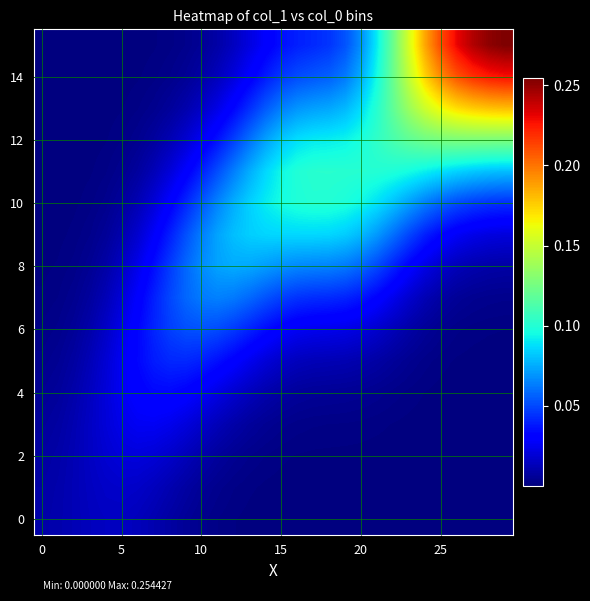

Reading right to left, extract all data points from this chart.

row_0: 0.0	0.0	0.0	0.0	0.0	0.0	0.0	0.0	0.0	0.0	0.0	0.0	0.0	0.0	0.0	0.0	0.0	0.0	0.0	0.0	0.0	0.0	0.0	0.0	0.0	0.0	0.0	0.0	0.0	0.0
row_1: 0.0	0.0	0.0	0.0	0.0	0.0	0.0	0.0	0.0	0.0	0.0	0.0	0.0	0.0	0.0	0.0	0.0	0.0	0.0	0.0	0.0	0.0	0.0	0.0	0.0	0.0	0.0	0.0	0.0	0.0
row_2: 0.0	0.0	0.0	0.0	0.0	0.0	0.0	0.0	0.0	0.0	0.0	0.0	0.0	0.0	0.0	0.0	0.0	0.0	0.0	0.0	0.0	0.0	0.0	0.0	0.0	0.0	0.0	0.0	0.0	0.0
row_3: 0.0	0.0	0.0	0.0	0.0	0.0	0.0	0.0	0.0	0.0	0.0	0.0	0.0	0.0	0.0	0.0	0.0	0.0	0.0	0.0	0.0	0.0	0.0	0.0	0.0	0.0	0.0	0.0	0.0	0.0
row_4: 0.0	0.0	0.0	0.0	0.0	0.0	0.0	0.0	0.0	0.0	0.0	0.0	0.0	0.0	0.0	0.0	0.0	0.0	0.0	0.0	0.0	0.0	0.0	0.0	0.0	0.0	0.0	0.0	0.0	0.0
row_5: 0.0	0.0	0.0	0.0	0.0	0.0	0.0	0.0	0.0	0.0	0.0	0.0	0.0	0.0	0.0	0.0	0.0	0.0	0.0	0.0	0.0	0.0	0.0	0.0	0.0	0.0	0.0	0.0	0.0	0.0
row_6: 0.0	0.0	0.0	0.0	0.0	0.0	0.0	0.0	0.0	0.0	0.0	0.0	0.0	0.0	0.0	0.0	0.0	0.0	0.1	0.1	0.1	0.0	0.0	0.0	0.0	0.0	0.0	0.0	0.0	0.0
row_7: 0.0	0.0	0.0	0.0	0.0	0.0	0.0	0.0	0.0	0.0	0.0	0.0	0.0	0.0	0.0	0.1	0.1	0.1	0.1	0.1	0.1	0.0	0.0	0.0	0.0	0.0	0.0	0.0	0.0	0.0
row_8: 0.0	0.0	0.0	0.0	0.0	0.0	0.0	0.0	0.0	0.1	0.1	0.1	0.1	0.1	0.1	0.1	0.1	0.1	0.1	0.1	0.1	0.0	0.0	0.0	0.0	0.0	0.0	0.0	0.0	0.0
row_9: 0.0	0.0	0.0	0.0	0.0	0.0	0.0	0.1	0.1	0.1	0.1	0.1	0.1	0.1	0.1	0.1	0.1	0.1	0.1	0.1	0.1	0.0	0.0	0.0	0.0	0.0	0.0	0.0	0.0	0.0
row_10: 0.0	0.0	0.0	0.1	0.1	0.1	0.1	0.1	0.1	0.1	0.1	0.1	0.1	0.1	0.1	0.1	0.1	0.1	0.1	0.1	0.0	0.0	0.0	0.0	0.0	0.0	0.0	0.0	0.0	0.0
row_11: 0.1	0.1	0.1	0.1	0.1	0.1	0.1	0.1	0.1	0.1	0.1	0.1	0.1	0.1	0.1	0.1	0.1	0.1	0.1	0.0	0.0	0.0	0.0	0.0	0.0	0.0	0.0	0.0	0.0	0.0
row_12: 0.1	0.1	0.1	0.1	0.1	0.1	0.1	0.1	0.1	0.1	0.1	0.1	0.1	0.1	0.1	0.1	0.1	0.0	0.0	0.0	0.0	0.0	0.0	0.0	0.0	0.0	0.0	0.0	0.0	0.0
row_13: 0.2	0.2	0.2	0.2	0.2	0.2	0.1	0.1	0.1	0.1	0.1	0.1	0.1	0.1	0.1	0.1	0.0	0.0	0.0	0.0	0.0	0.0	0.0	0.0	0.0	0.0	0.0	0.0	0.0	0.0
row_14: 0.2	0.2	0.2	0.2	0.2	0.2	0.1	0.1	0.1	0.1	0.1	0.1	0.1	0.1	0.0	0.0	0.0	0.0	0.0	0.0	0.0	0.0	0.0	0.0	0.0	0.0	0.0	0.0	0.0	0.0
row_15: 0.3	0.3	0.2	0.2	0.2	0.2	0.2	0.1	0.1	0.1	0.1	0.0	0.0	0.0	0.0	0.0	0.0	0.0	0.0	0.0	0.0	0.0	0.0	0.0	0.0	0.0	0.0	0.0	0.0	0.0